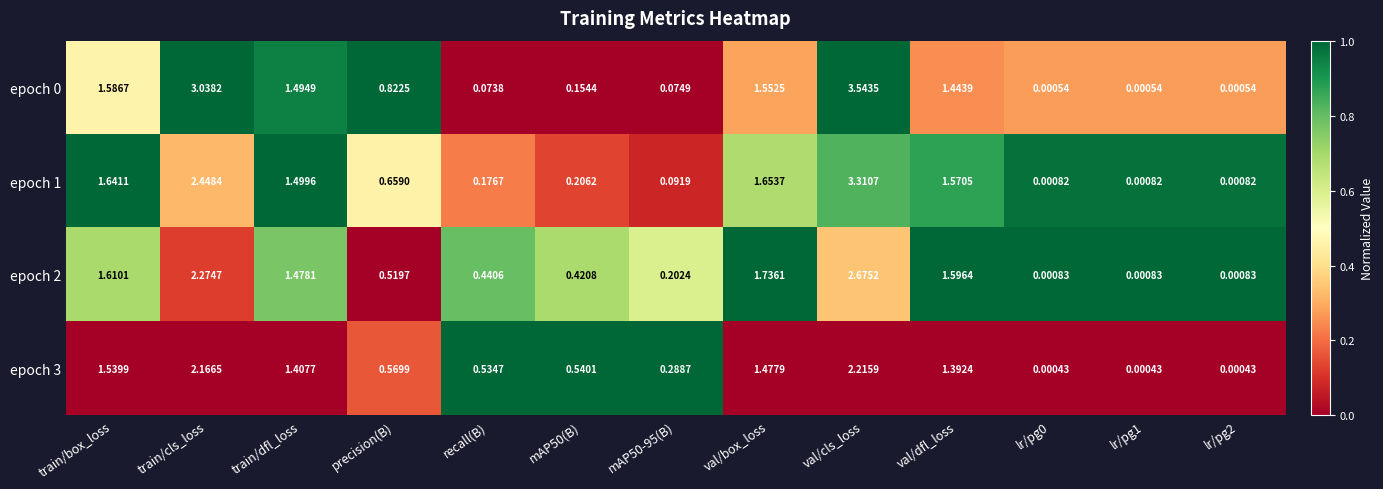

At which category is the sum across all series the highest?

val/cls_loss